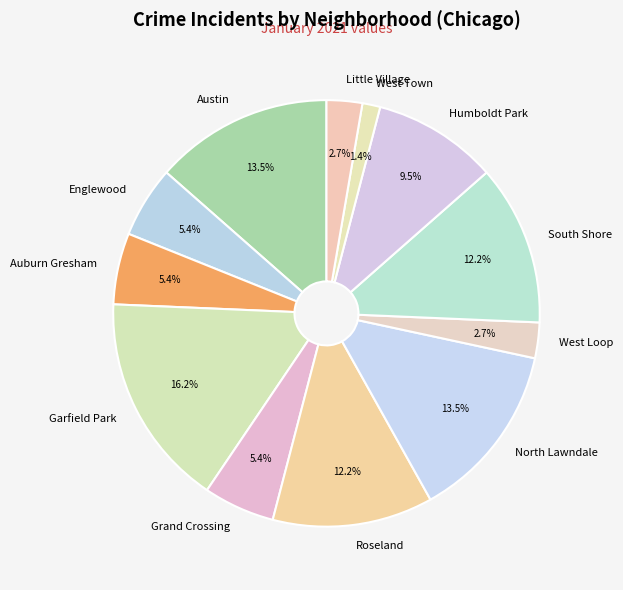

How many segments does this pie chart have?

12